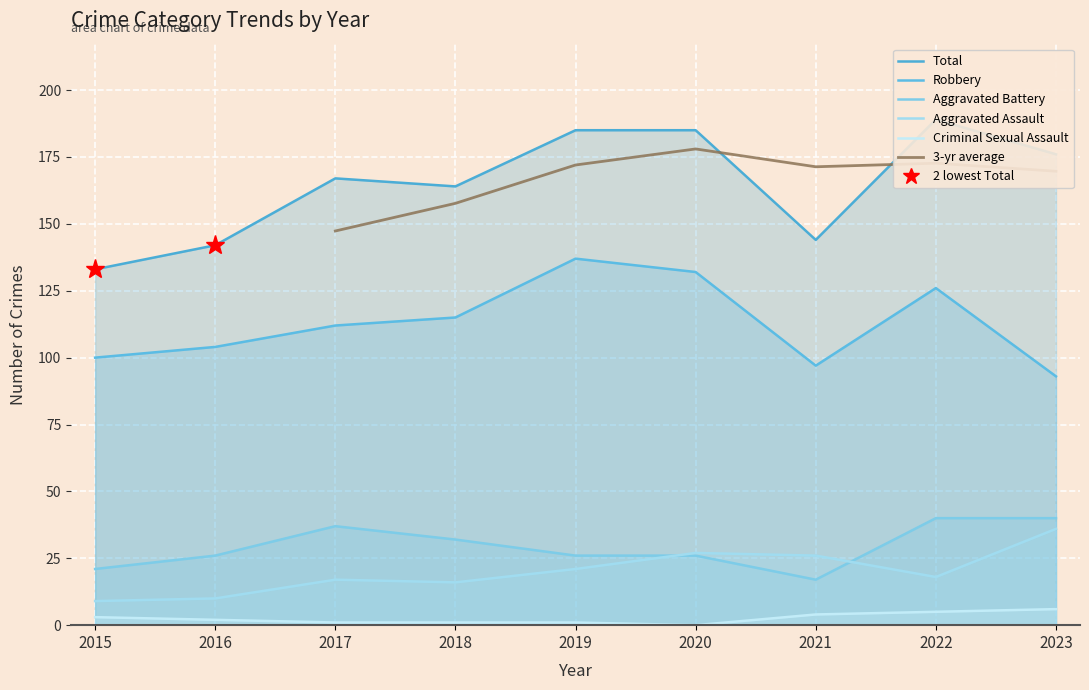

True or false: Criminal Sexual Assault and Aggravated Battery cross at least once.

False